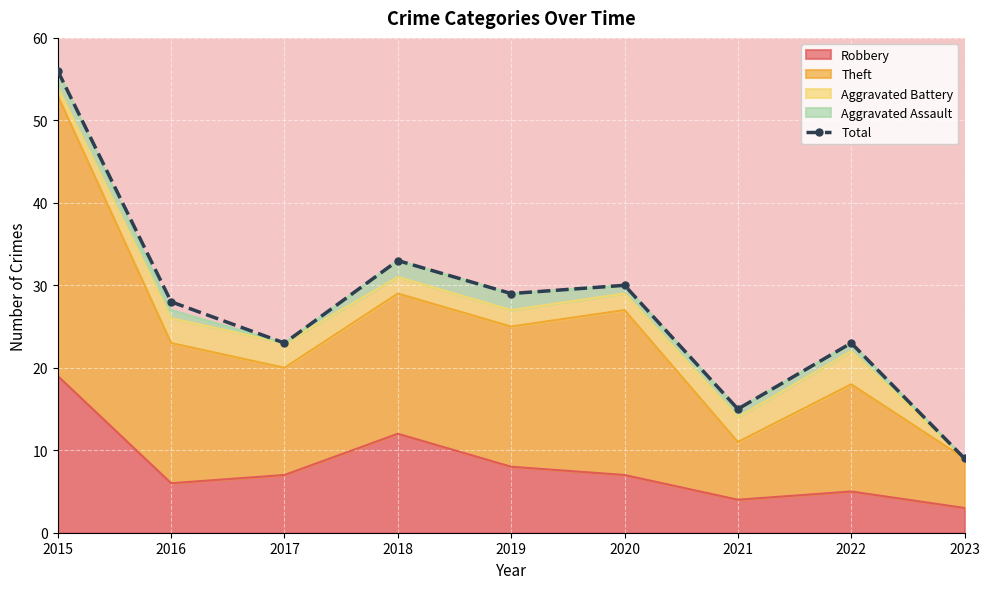

Between 2017 and 2021, which is larger?

2017